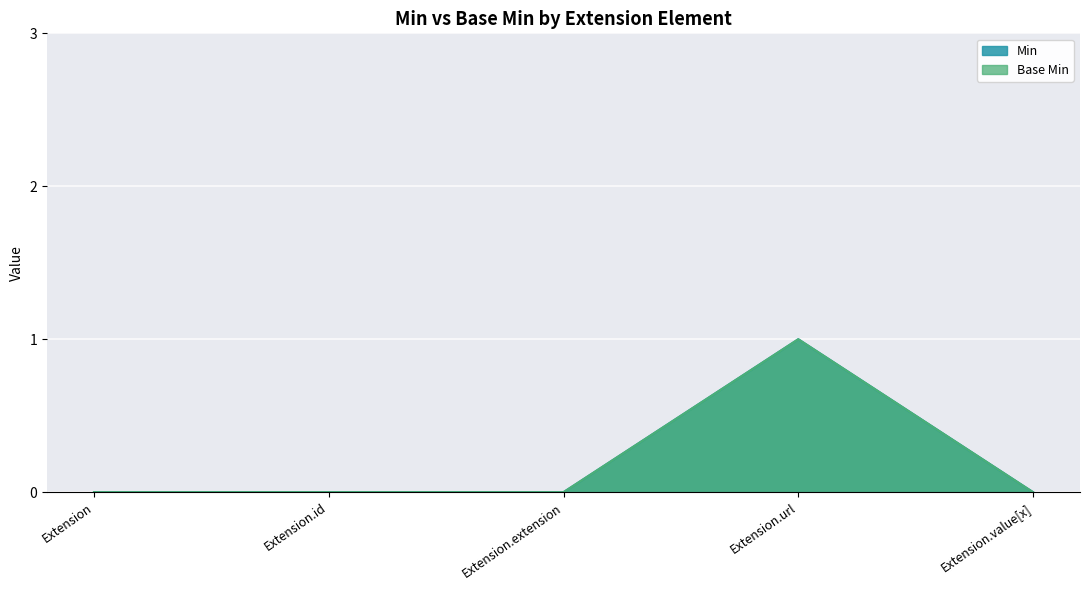

What is the difference between the Base Min values at Extension.url and Extension.id?

1